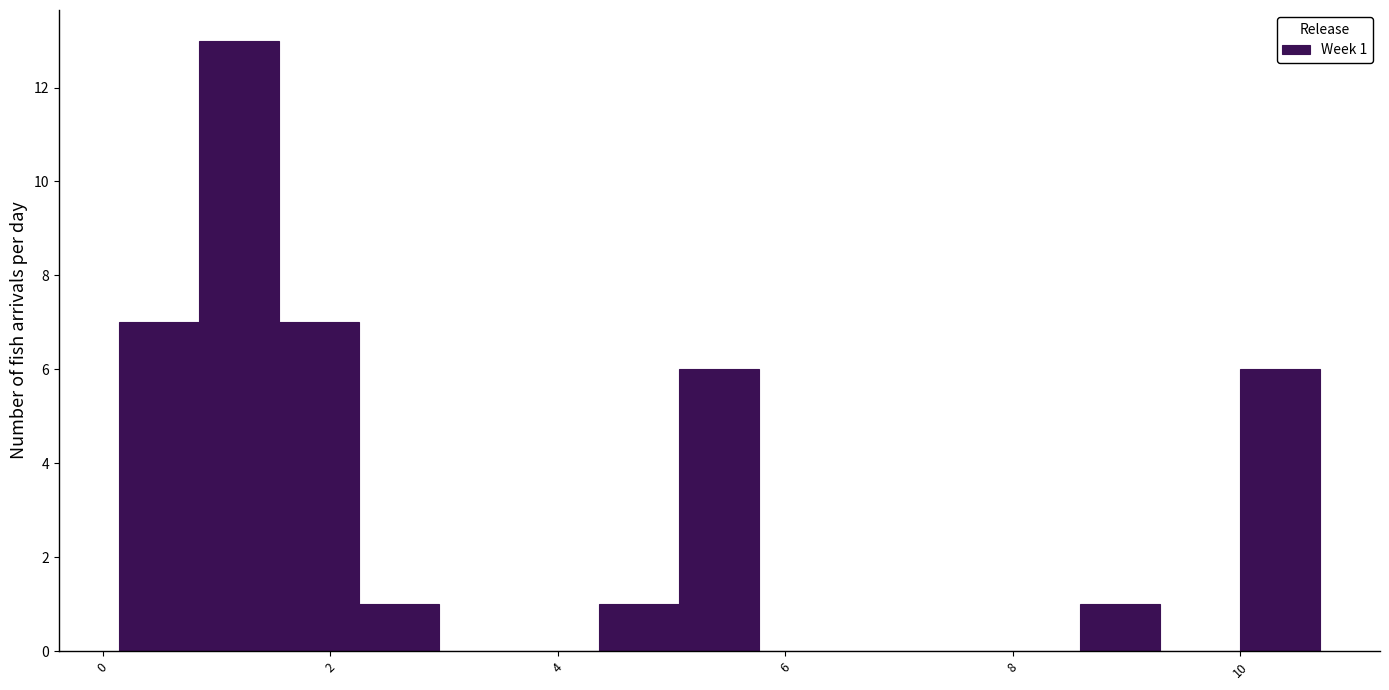

Around what value on the x-axis is the tallest bar? Give the approximate position of its centre, as read against the axis.

1.2